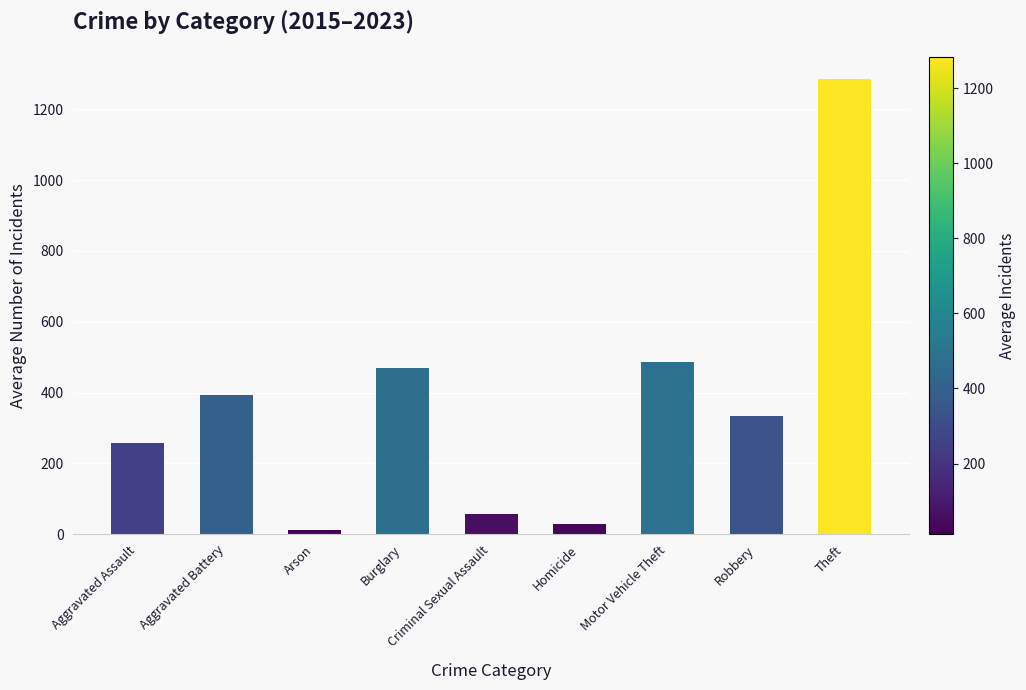

What is the label of the 9th bar from the left?

Theft